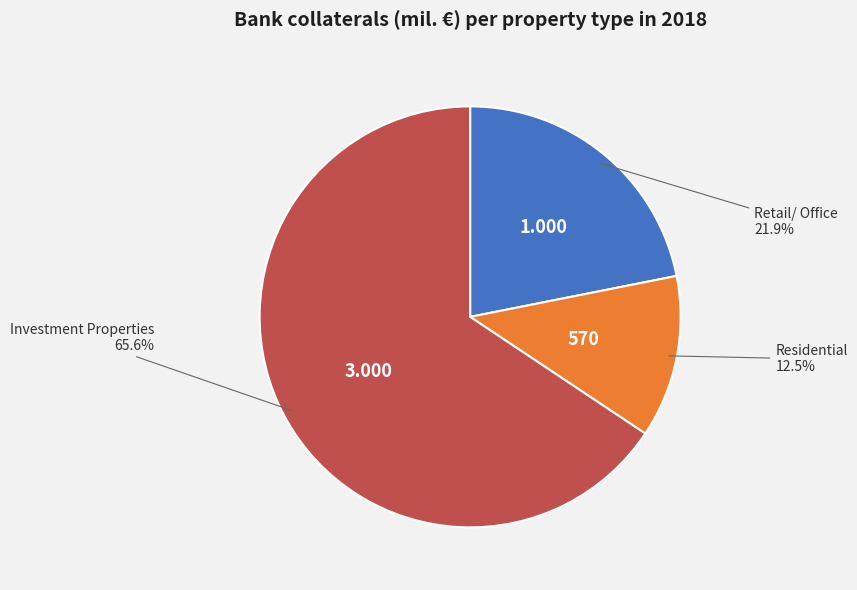

Is there a majority slice in this chart?

Yes